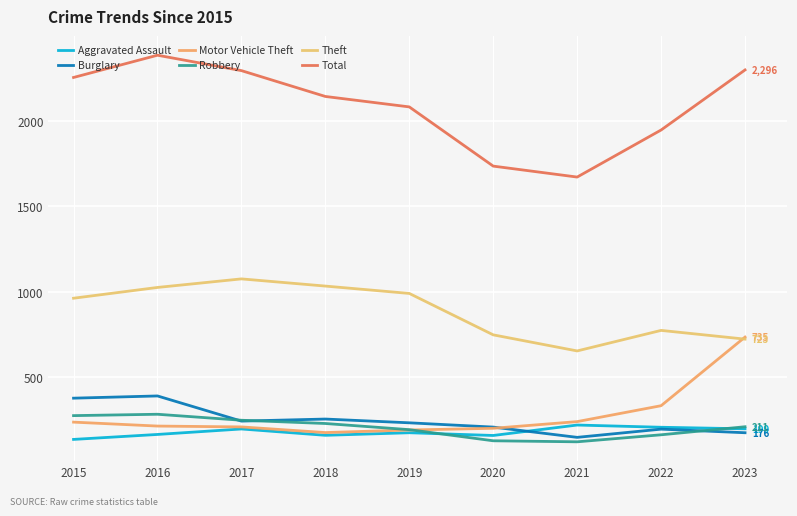

Between 2015 and 2018, which series saw the biggest shift?

Burglary